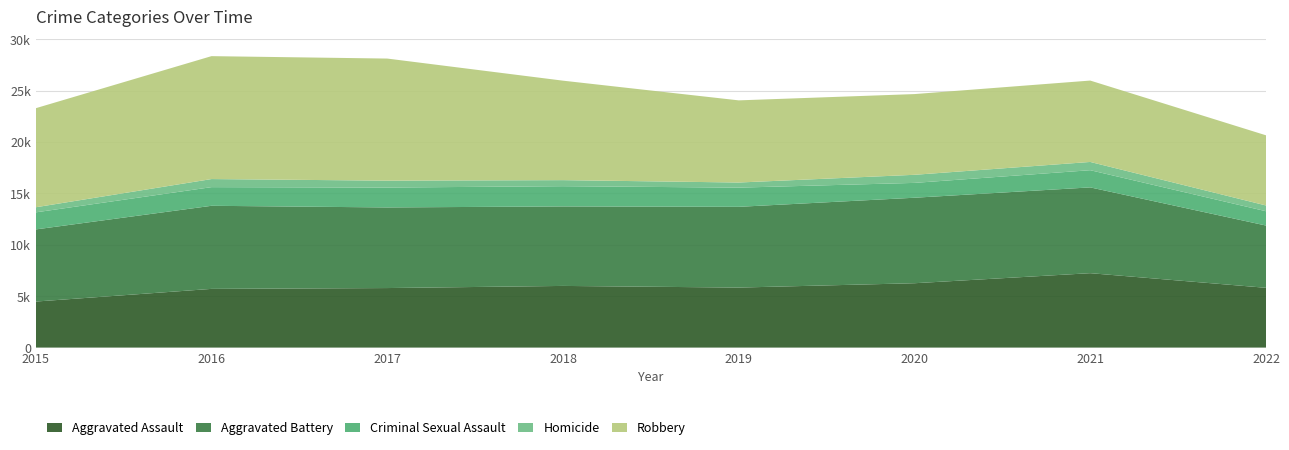

Reading right to left, what are all the values shown in this chart?

Aggravated Assault: 2022=5817	2021=7241	2020=6263	2019=5840	2018=6001	2017=5793	2016=5712	2015=4480
Aggravated Battery: 2022=6059	2021=8347	2020=8319	2019=7857	2018=7735	2017=7845	2016=8085	2015=7018
Criminal Sexual Assault: 2022=1392	2021=1673	2020=1444	2019=1867	2018=1969	2017=1934	2016=1816	2015=1660
Homicide: 2022=561	2021=803	2020=787	2019=498	2018=589	2017=672	2016=786	2015=496
Robbery: 2022=6827	2021=7919	2020=7855	2019=7994	2018=9679	2017=11880	2016=11960	2015=9638